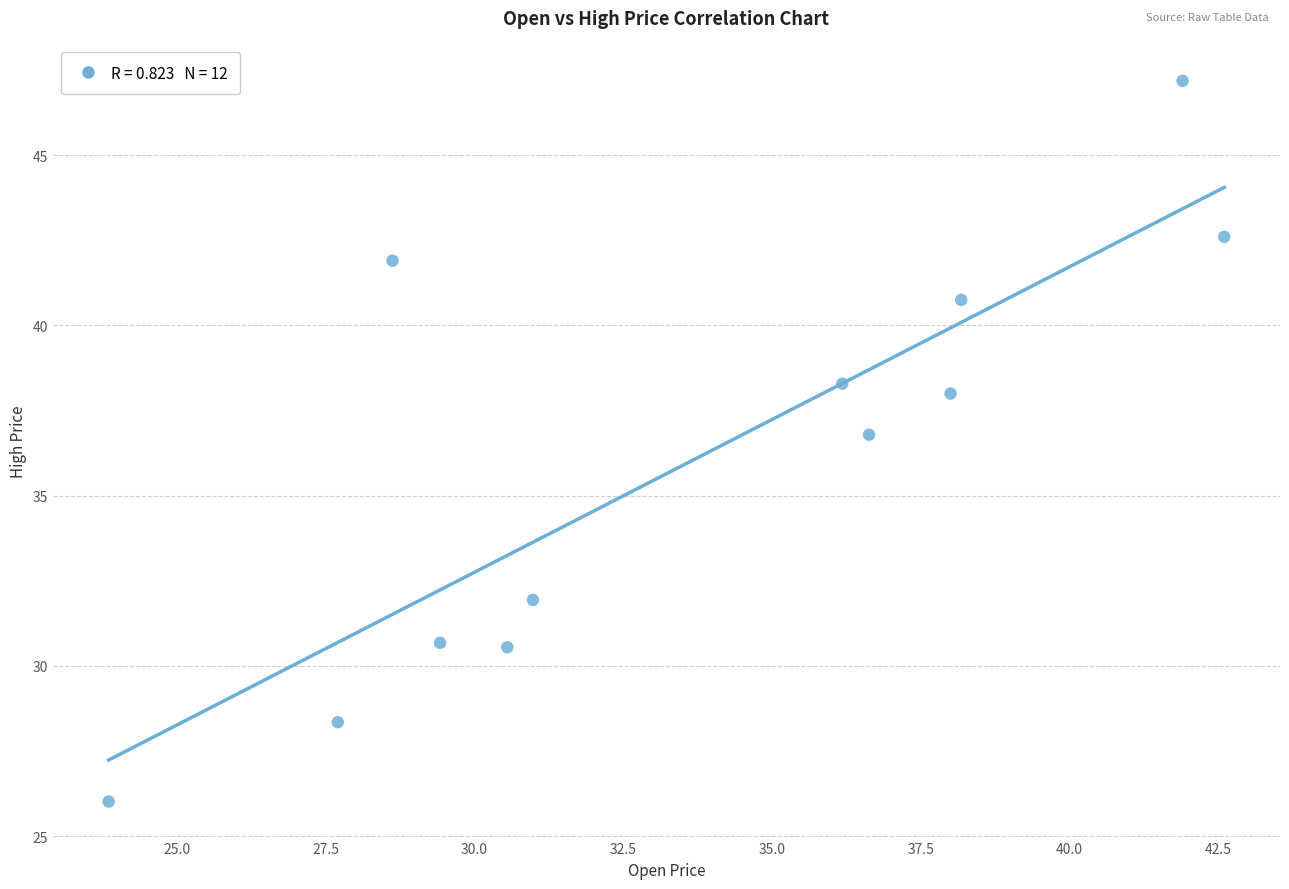

What is the average X value?

33.7